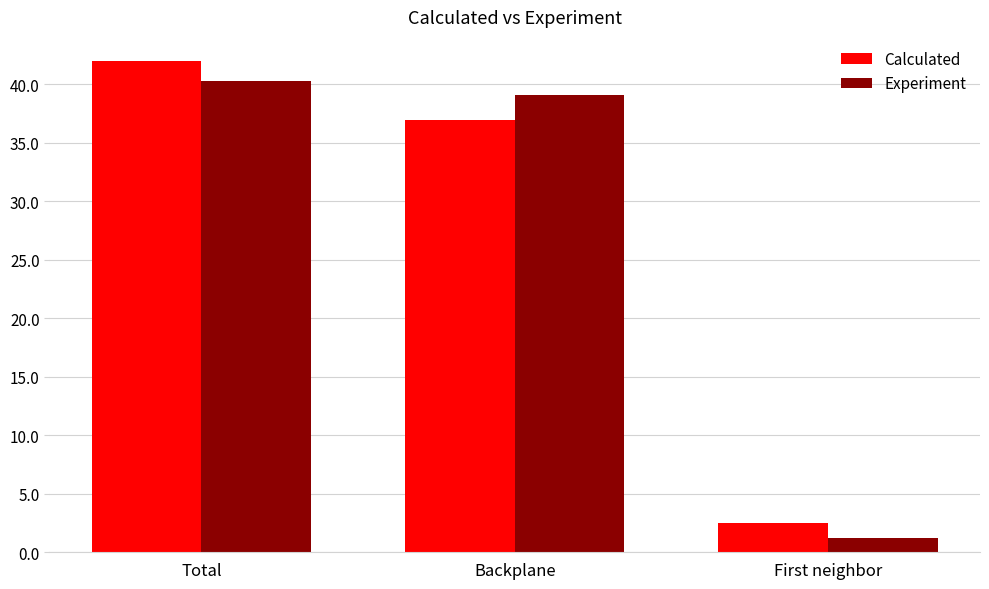

What is the maximum value for Calculated?

42.0